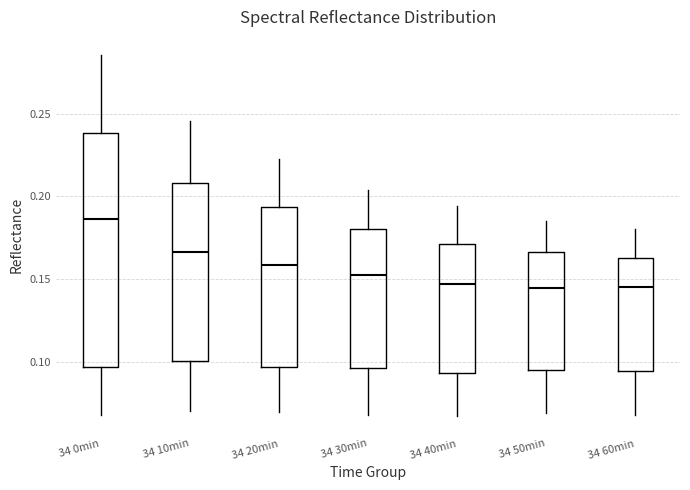

Reading left to right, transcribe this box plot: for each box, give where its median line is, the range the box spans, and where its two whiskers end, as read against the y-axis. The values are not printed on the chart, so give them approximately, as read against the axis.

34 0min: median 0.185, box 0.095 to 0.240, whiskers 0.070 to 0.285
34 10min: median 0.165, box 0.100 to 0.210, whiskers 0.070 to 0.245
34 20min: median 0.160, box 0.095 to 0.195, whiskers 0.070 to 0.225
34 30min: median 0.155, box 0.095 to 0.180, whiskers 0.070 to 0.205
34 40min: median 0.145, box 0.095 to 0.170, whiskers 0.070 to 0.195
34 50min: median 0.145, box 0.095 to 0.165, whiskers 0.070 to 0.185
34 60min: median 0.145, box 0.095 to 0.165, whiskers 0.070 to 0.180